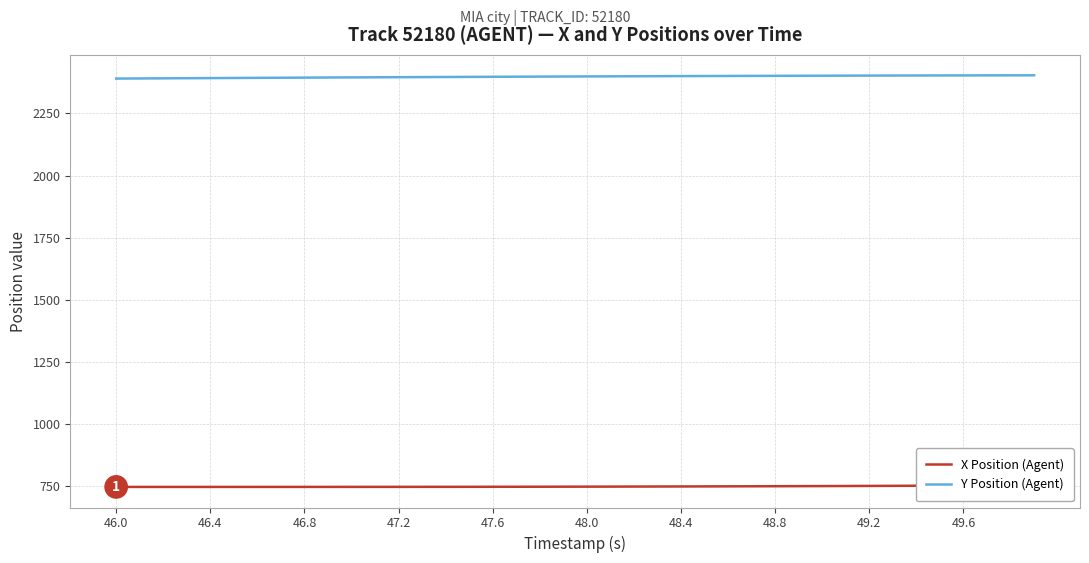

Is it true that Y Position (Agent) equals 2390.4 at 46.0?

True